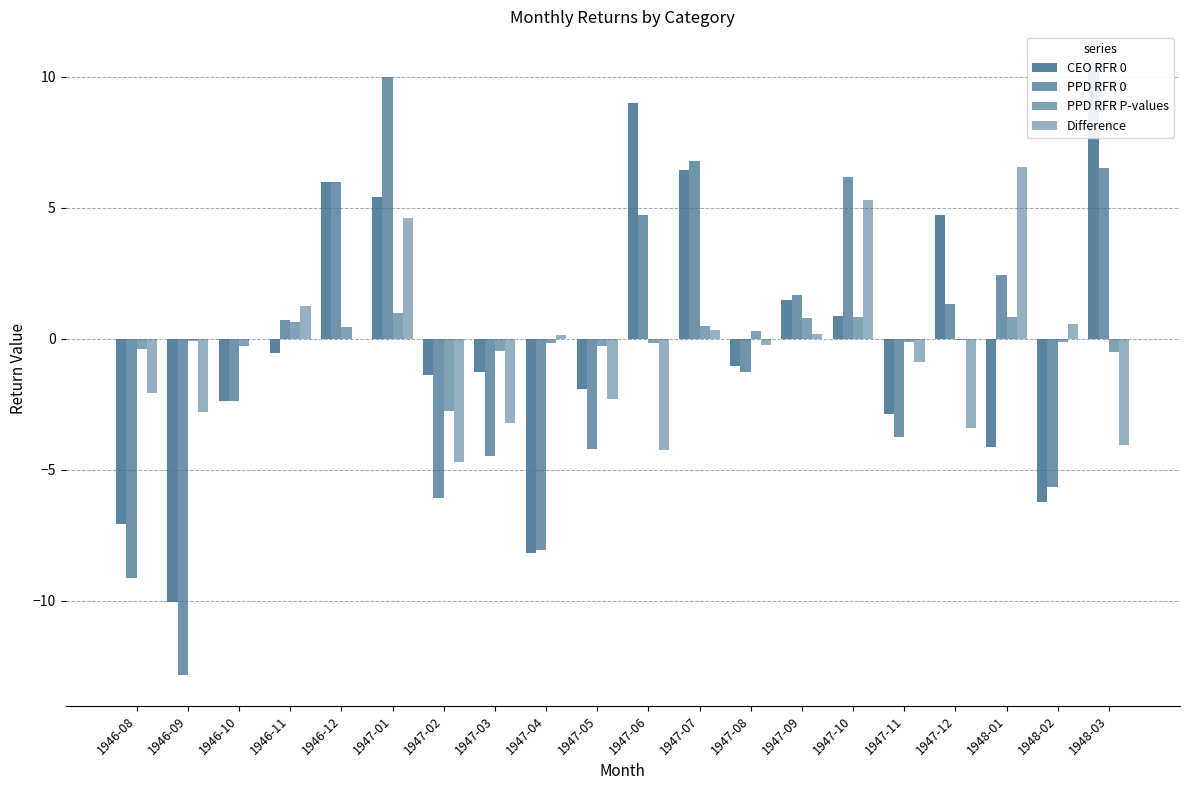

The PPD RFR 0 series shows 2.4 at 1948-01. True or false?

True